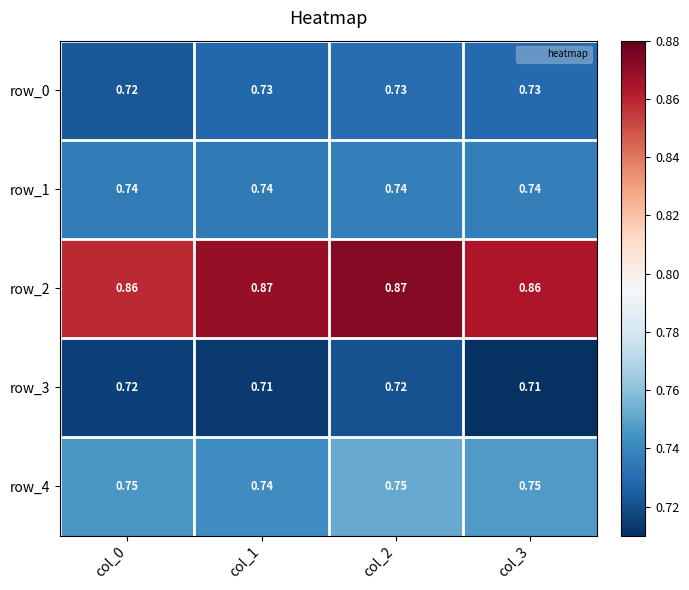

Is the value of row_2 at col_3 greater than the value of row_0 at col_1?

Yes